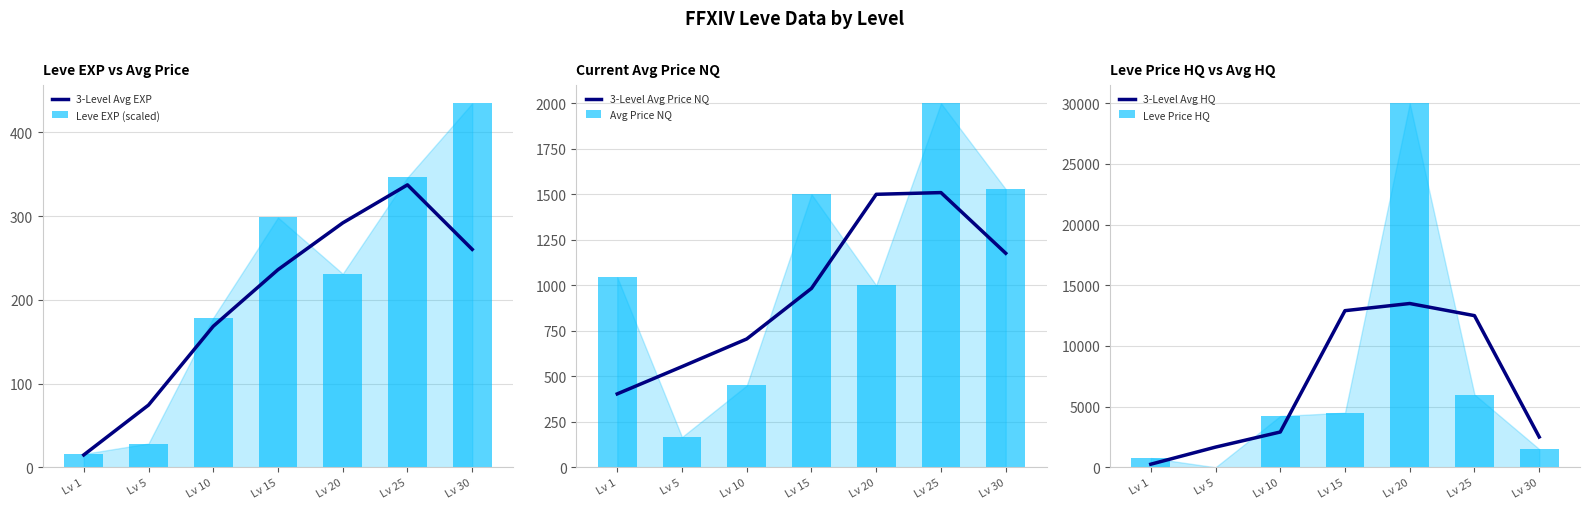

Which has a higher value, Lv 1 or Lv 30?

Lv 30